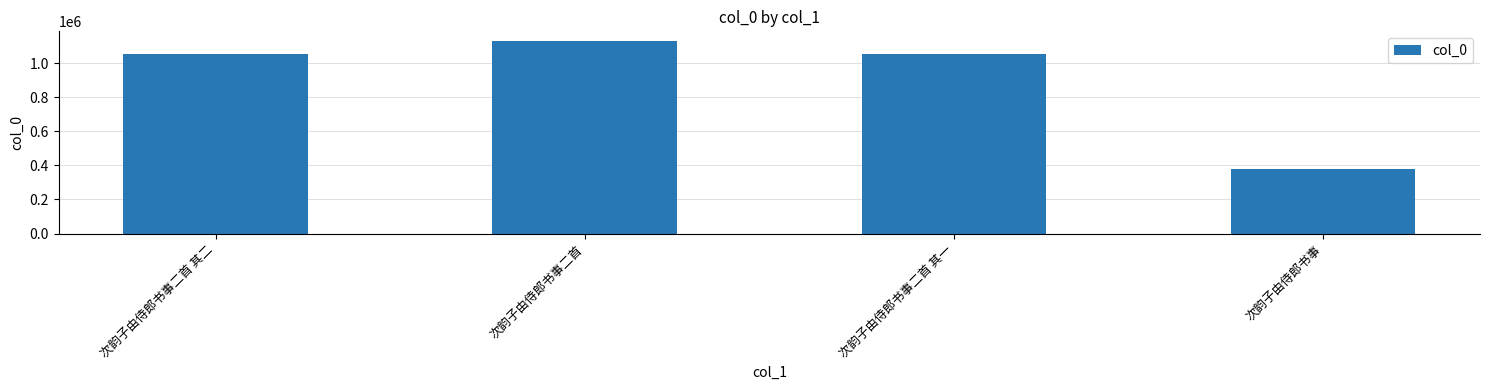

What is the greatest value displayed?

1130048